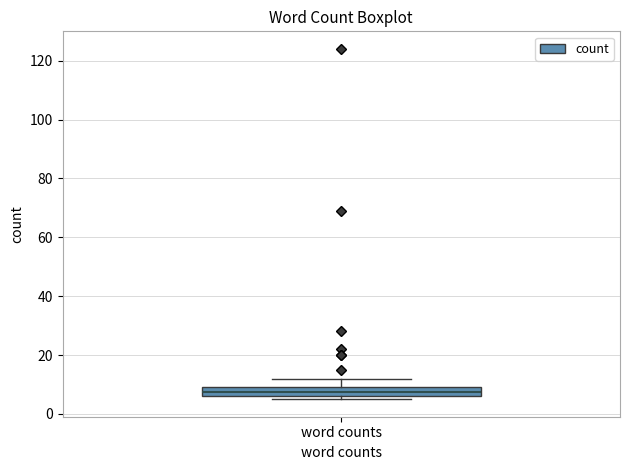

Transcribe this box plot: give where the median line is, the range the box spans, and where the two whiskers end, as read against the y-axis. The values are not printed on the chart, so give them approximately, as read against the axis.

median 8, box 6 to 10, whiskers 6 (just below the box's lower edge) to 12